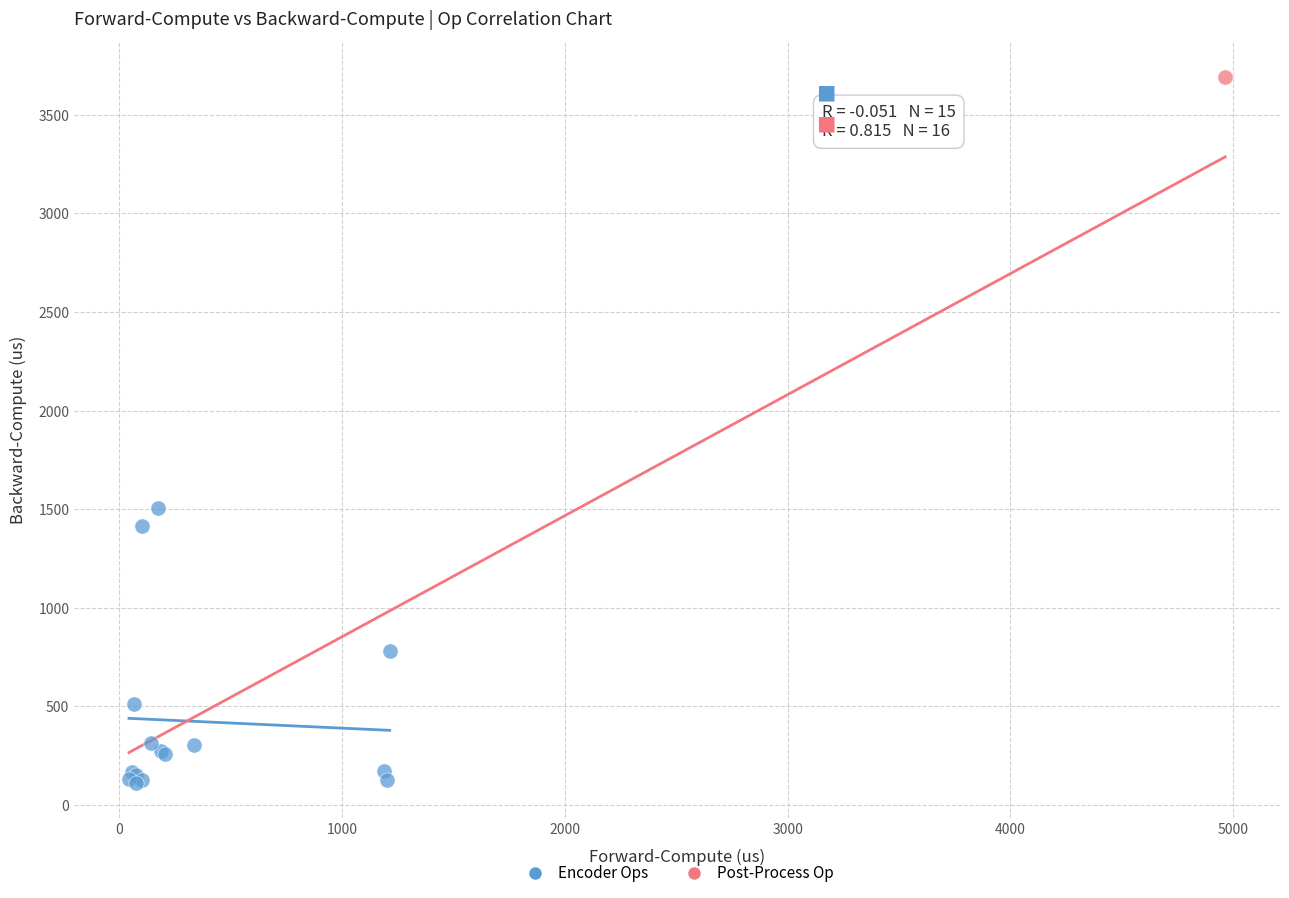

What are all the series names shown in the legend?

Encoder Ops, Post-Process Op